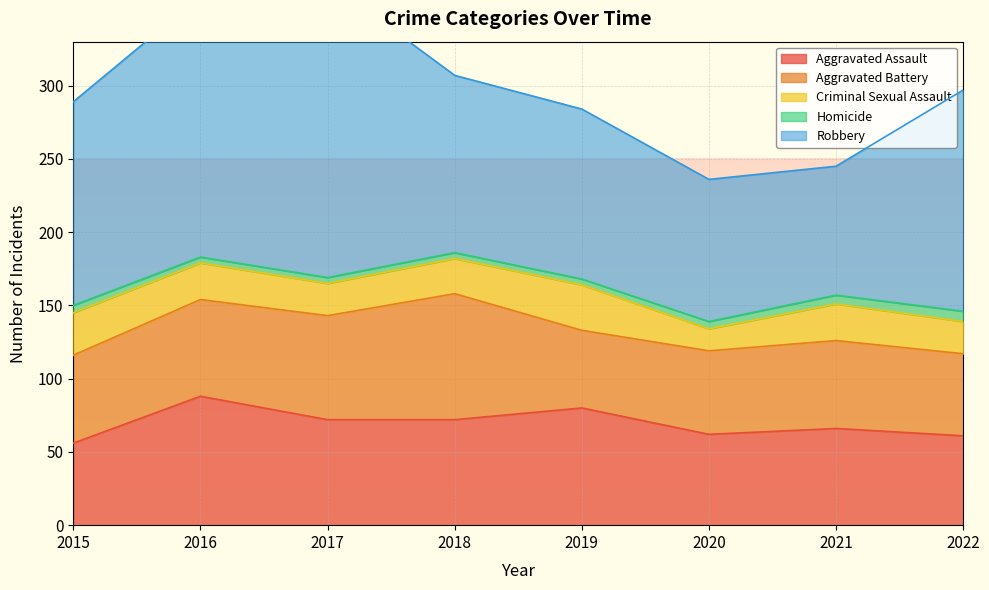

Which series has the widest spread of values?

Robbery